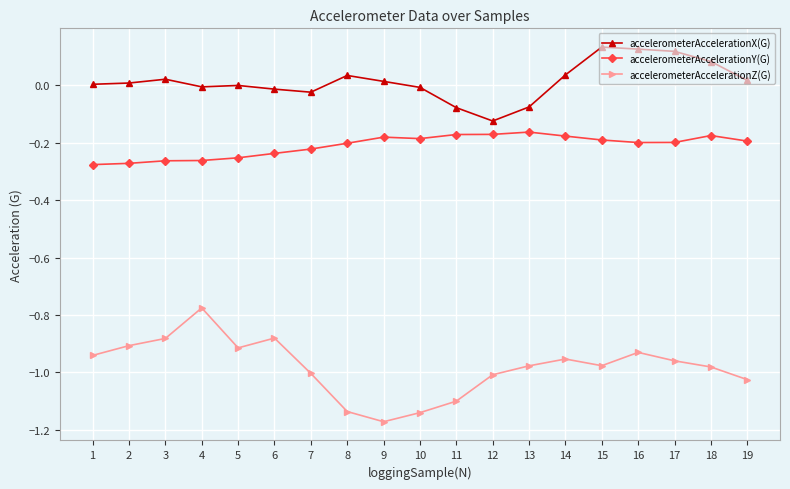

At 9, list the series in order from largest to smallest.

accelerometerAccelerationX(G), accelerometerAccelerationY(G), accelerometerAccelerationZ(G)